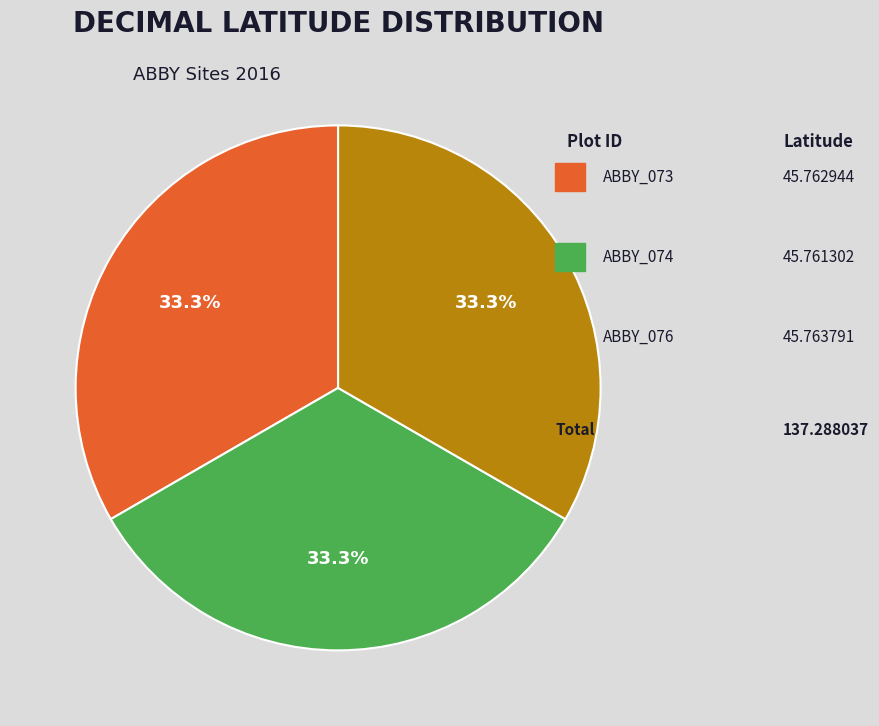

Is there any slice that represents more than half of the pie?

No